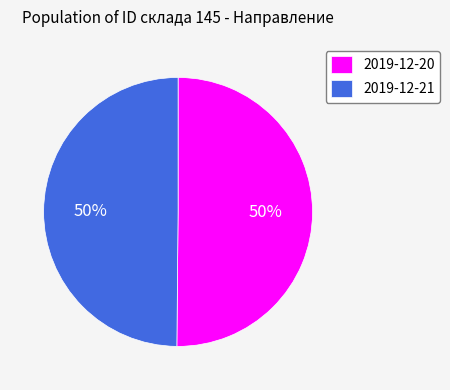

The 2019-12-20 slice represents 37% of the pie. True or false?

False